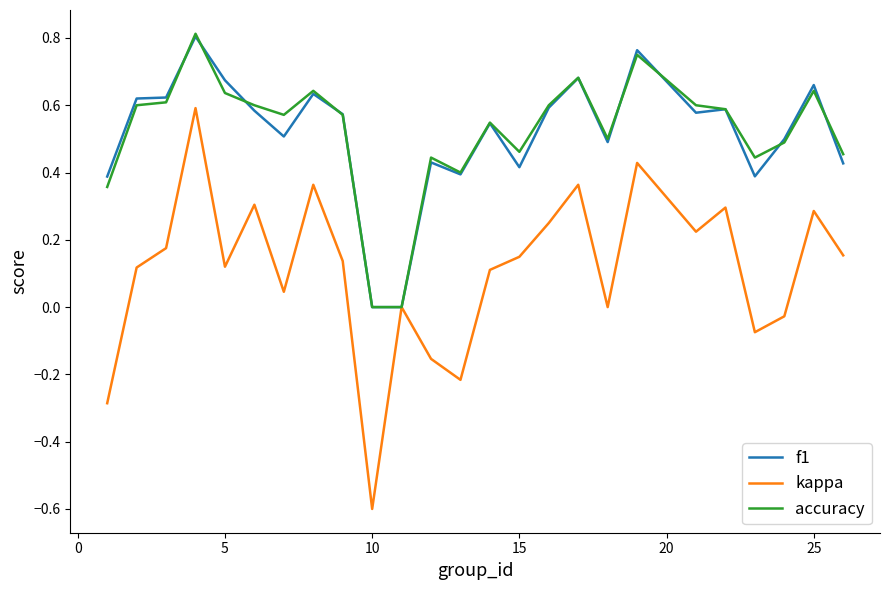

What is the minimum value for kappa?

-0.6